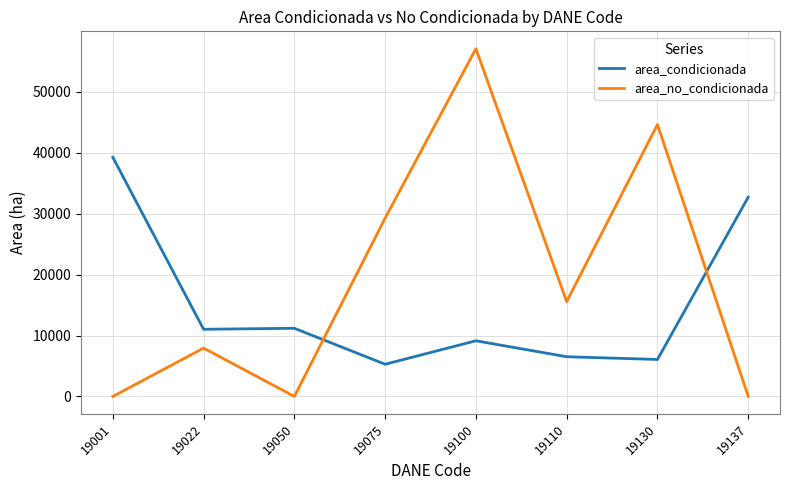

Rank the series at 19130 from highest to lowest value.

area_no_condicionada, area_condicionada